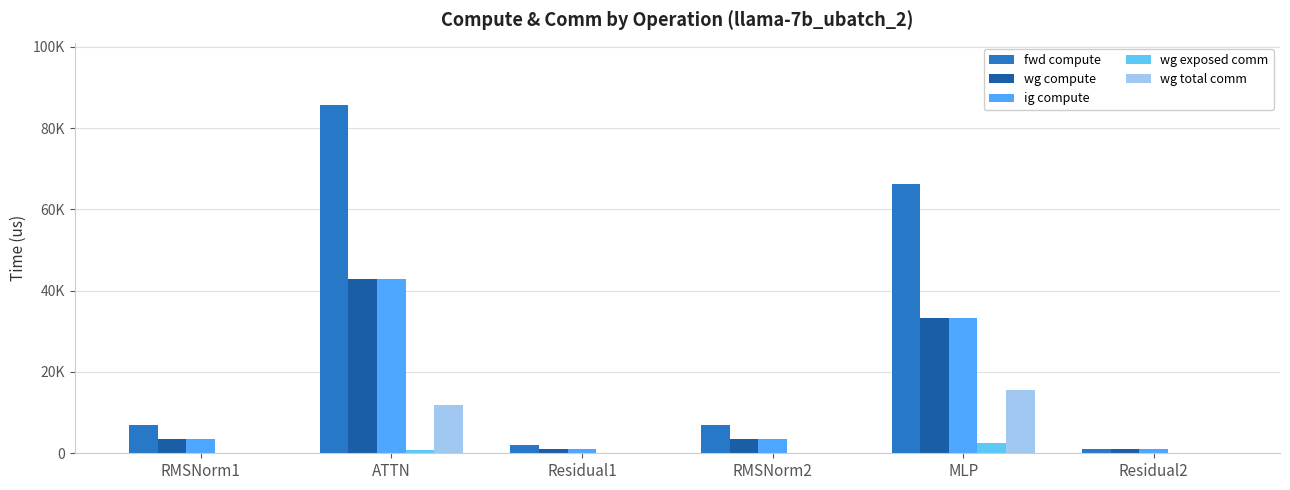

Are the bars grouped side by side (vs. stacked)?

Yes